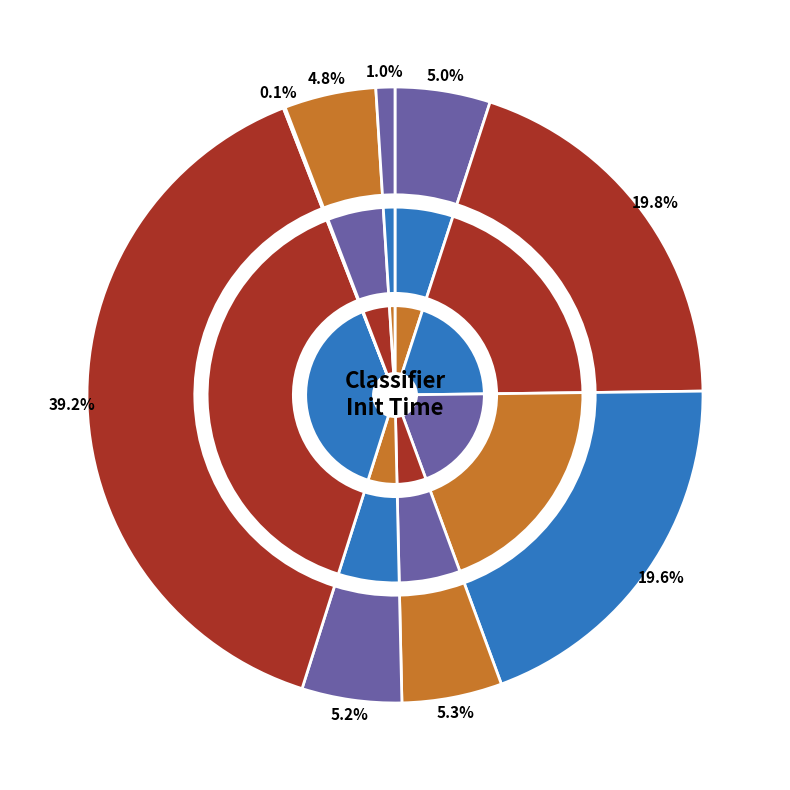

Does nu_svc represent more than half of the total?

No